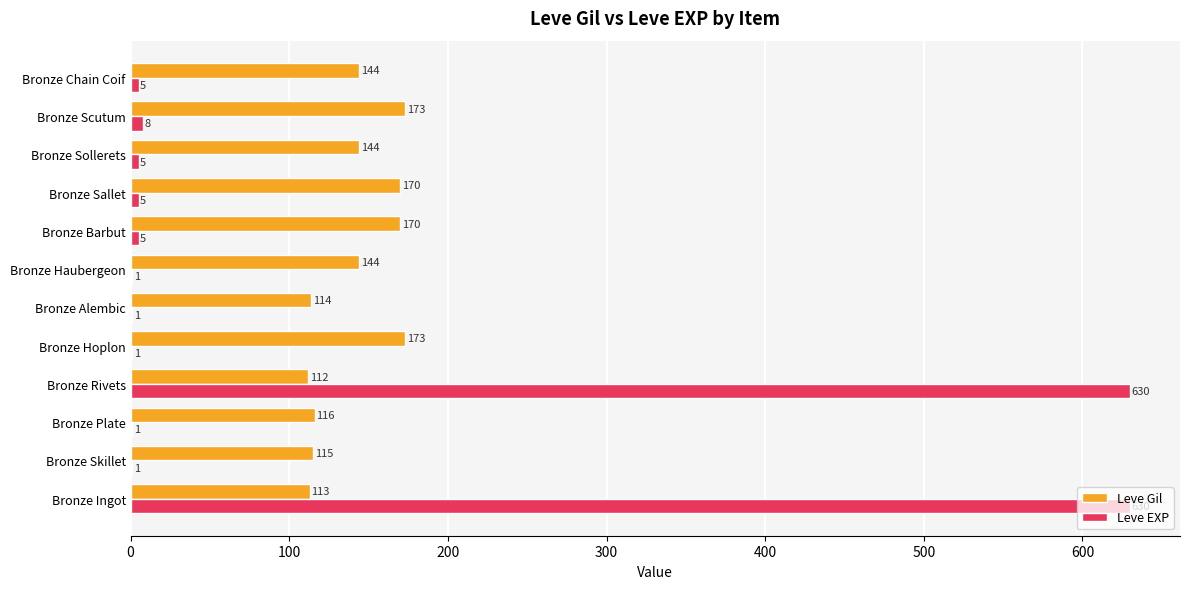

What is the sum of all Leve EXP values?

1293